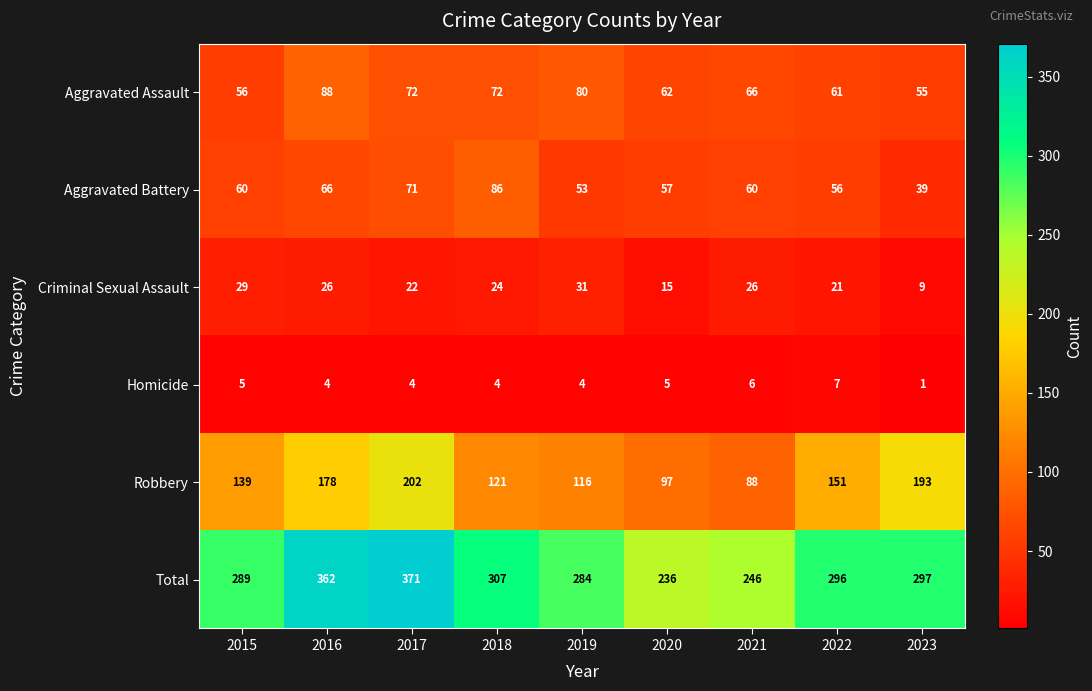

Which series has the largest range (max minus min)?

Total